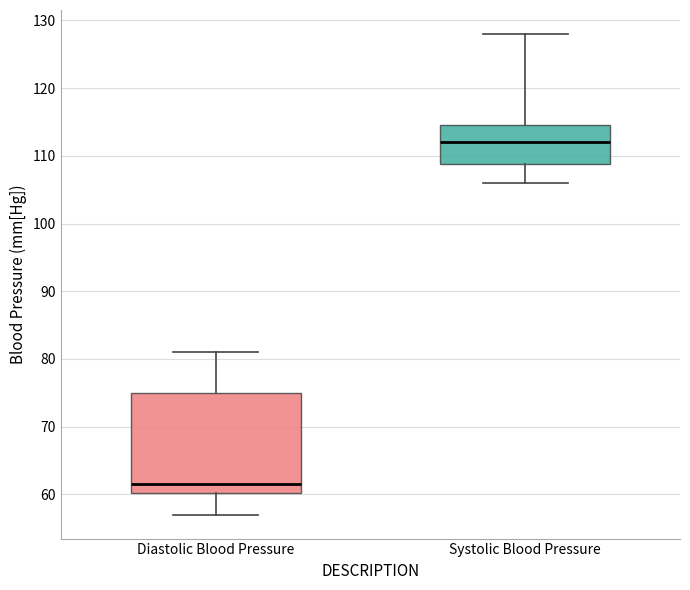

Reading left to right, read every box against the y-axis: the position of its median line, the range the box covers, and the ends of its whiskers. The values are not printed on the chart, so give them approximately, as read against the axis.

Diastolic Blood Pressure: median 62, box 60 to 75, whiskers 57 to 81
Systolic Blood Pressure: median 112, box 109 to 115, whiskers 106 to 128